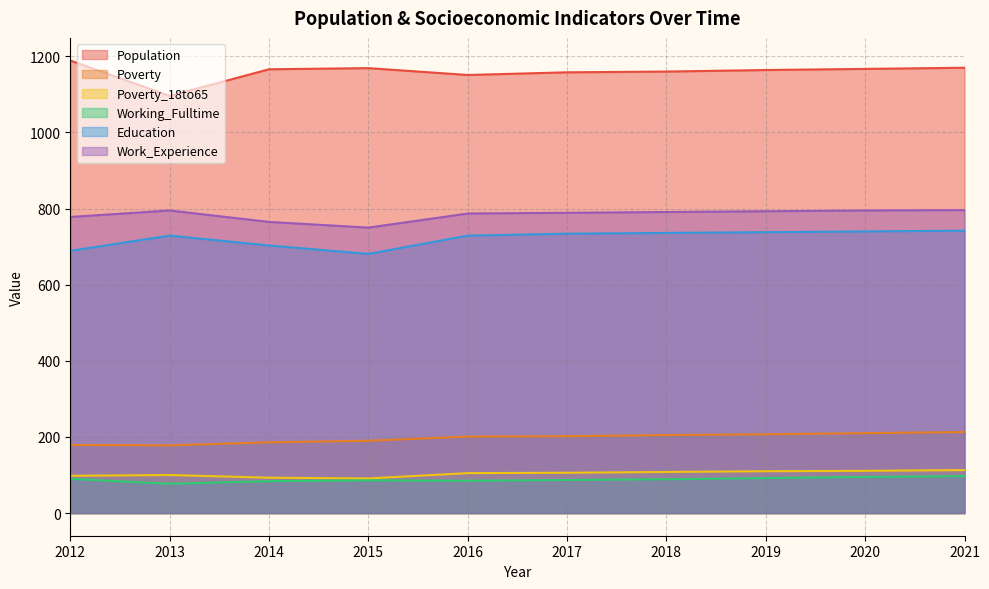

Rank the series by their maximum value, from lowest to highest.

Working_Fulltime, Poverty_18to65, Poverty, Education, Work_Experience, Population